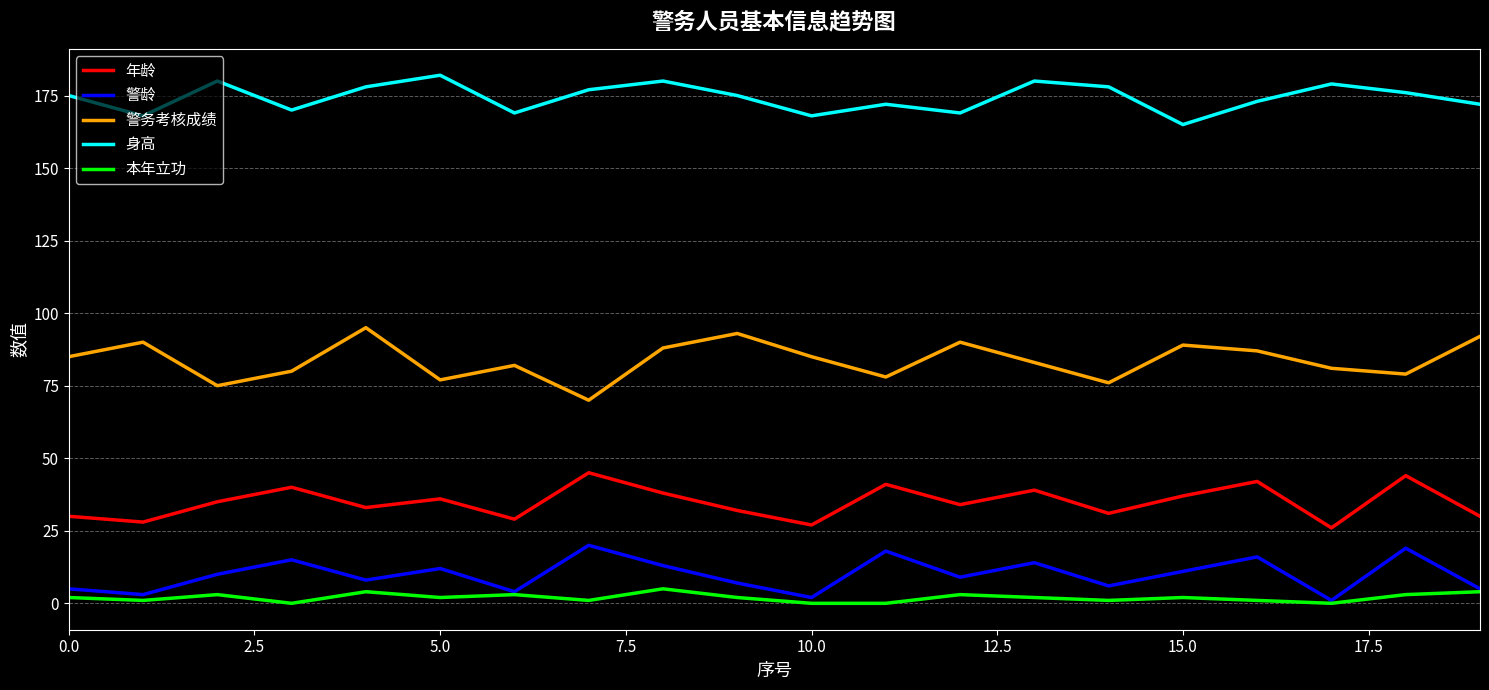

True or false: 年龄 and 警龄 intersect in this chart.

False